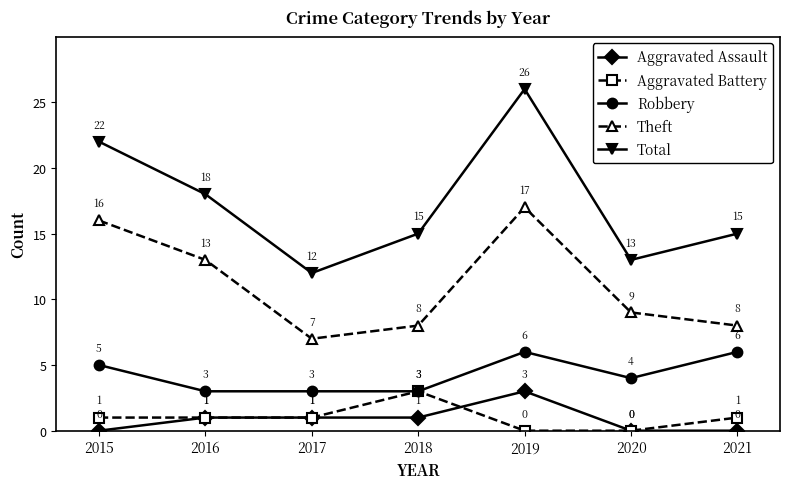

The value of Theft at 2016 is 22. True or false?

False